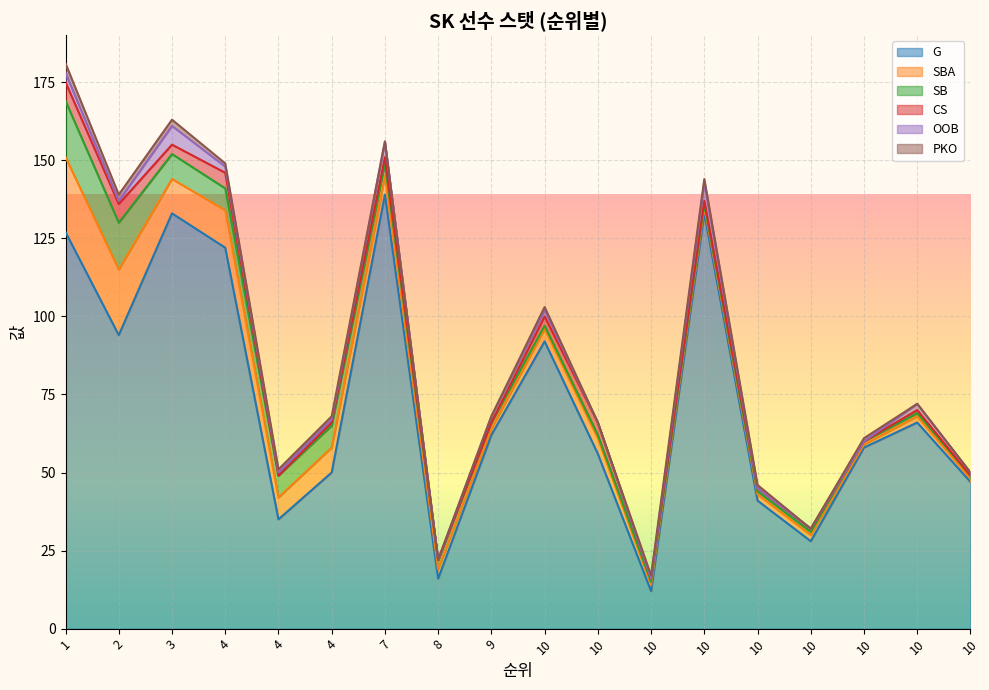

The CS series shows 9 at 1. True or false?

False